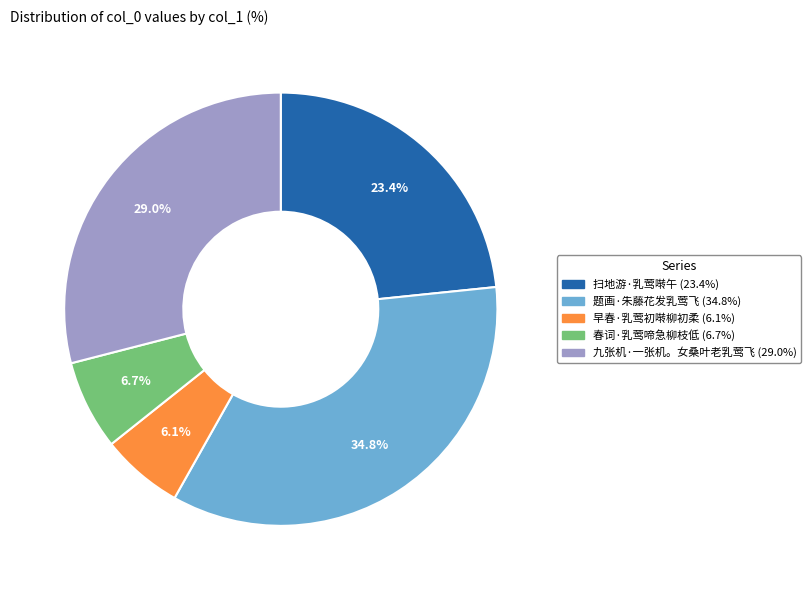

To the nearest percent, what portion does 春词·乳莺啼急柳枝低 represent?

7%